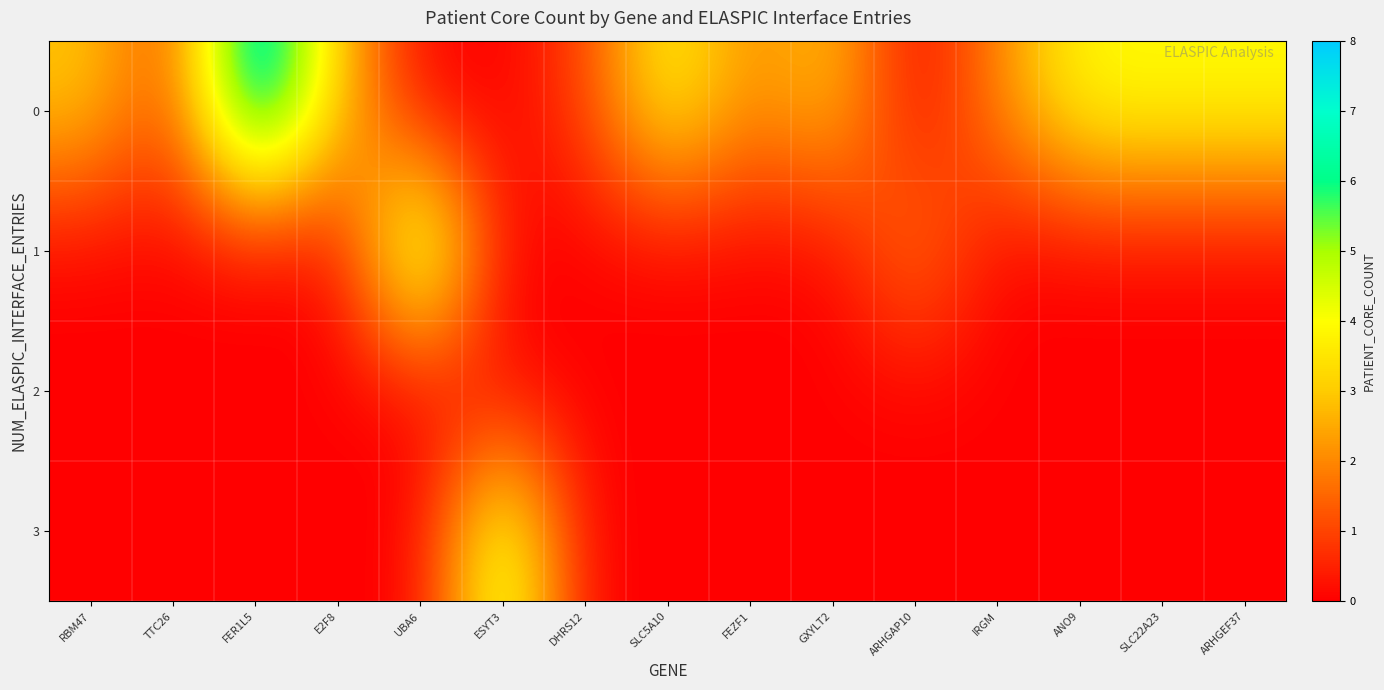

At how many categories does at least one series exceed 6?

1